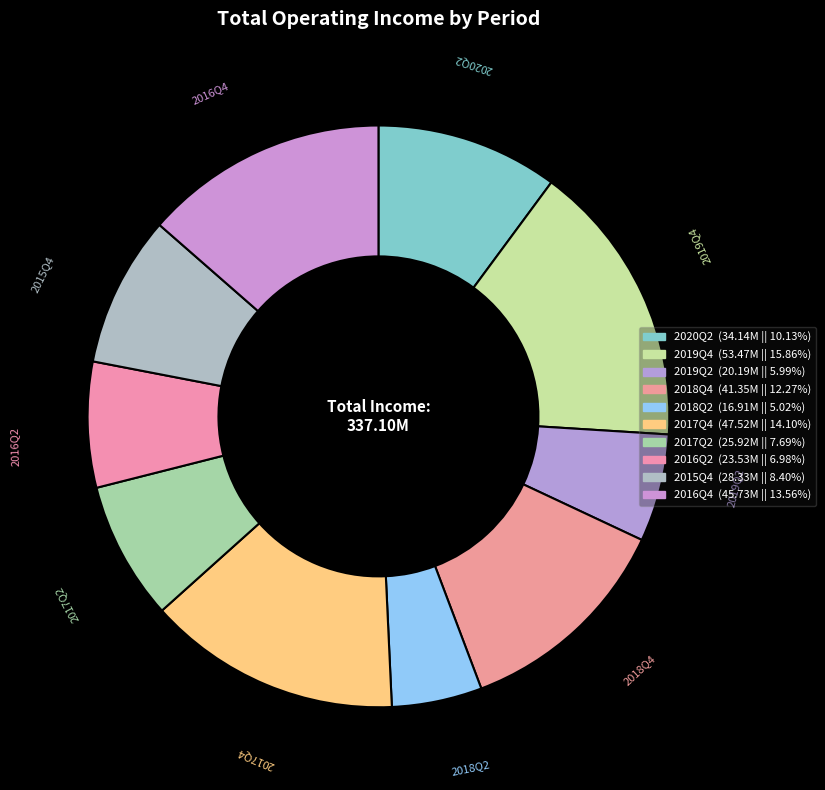

Count the number of slices in the pie.

10